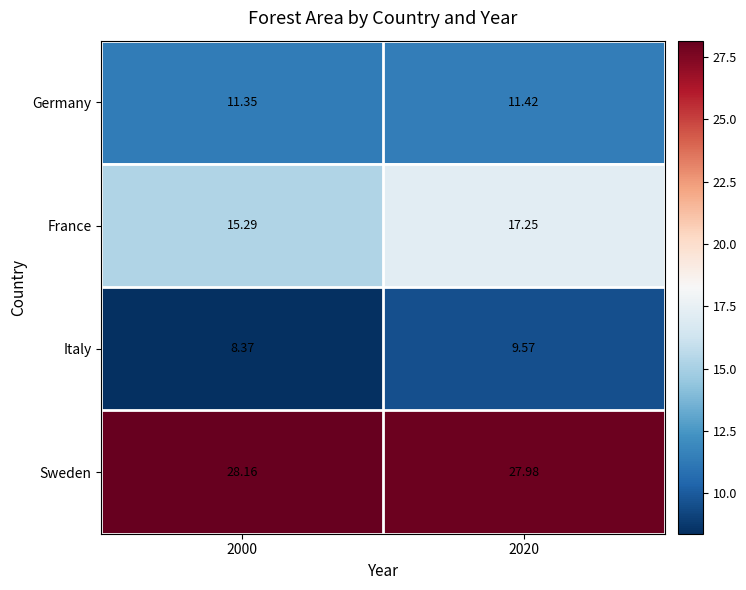

Is the value of Italy at 2000 greater than the value of France at 2000?

No